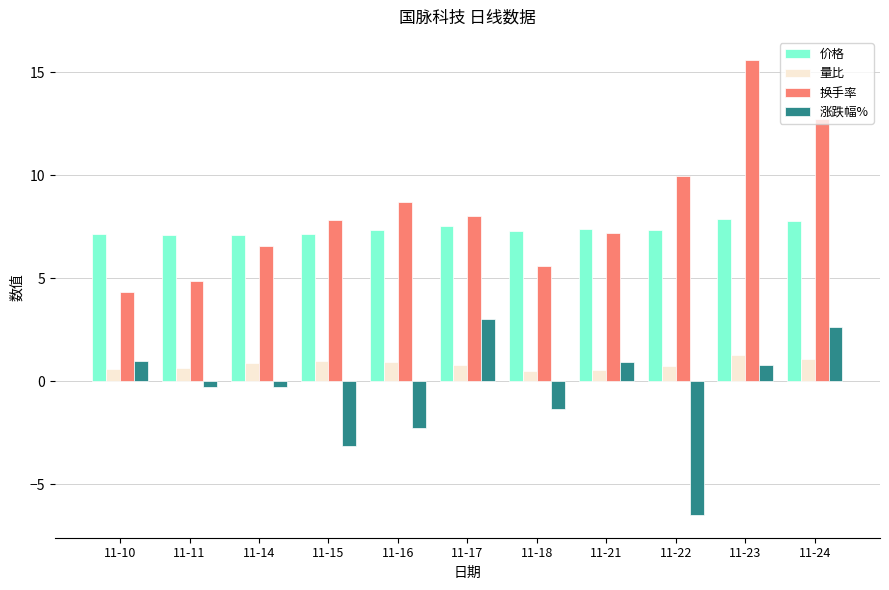

The 价格 series shows 11.2 at 11-15. True or false?

False